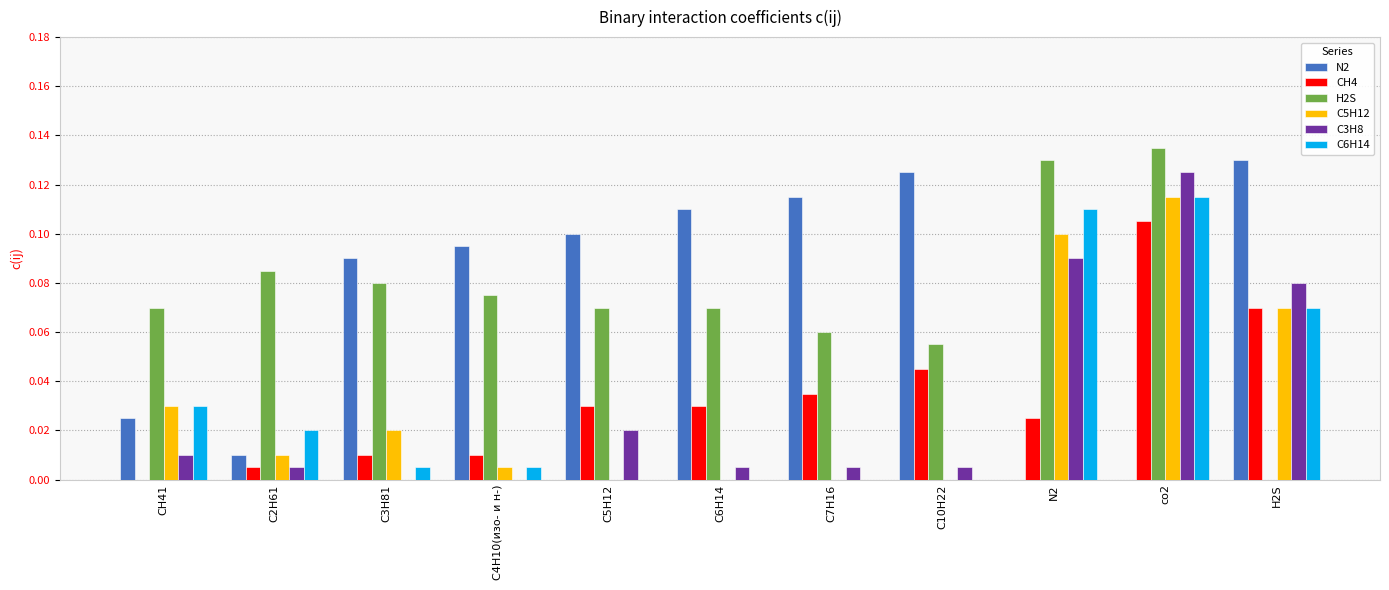

Which label corresponds to the largest value in the chart?

co2